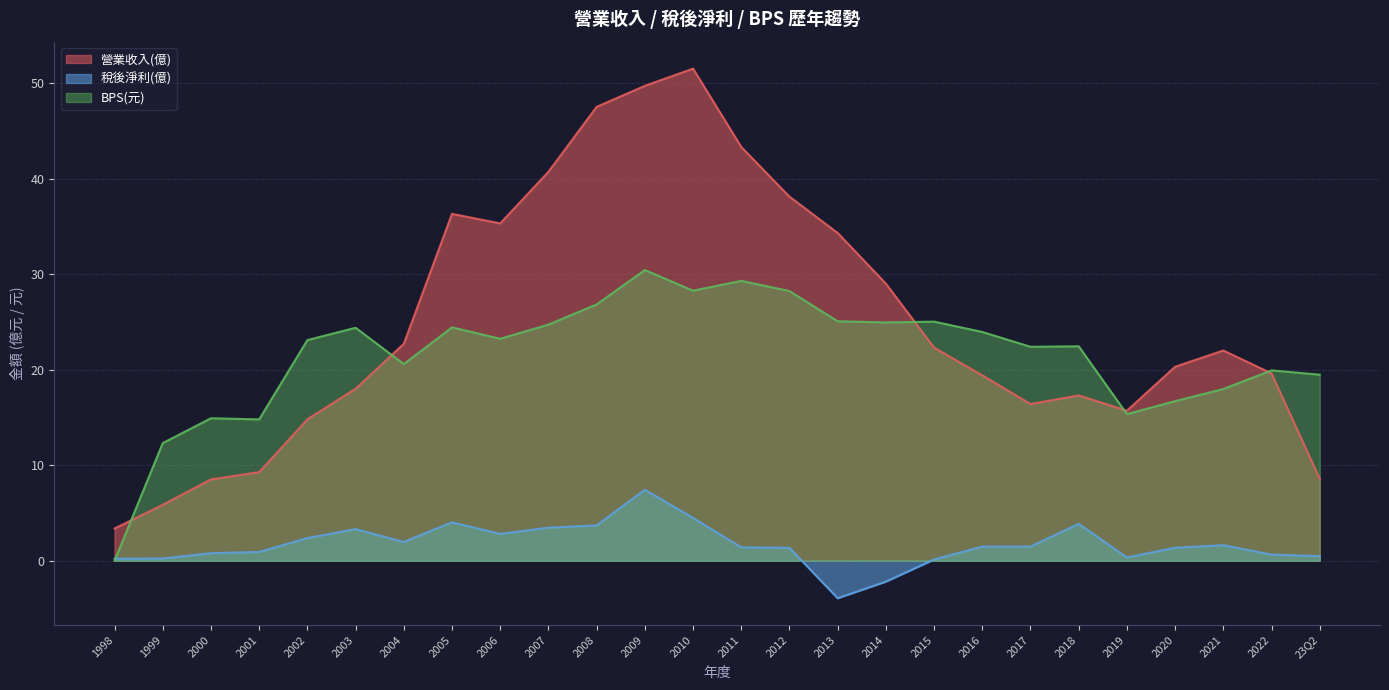

Where is 稅後淨利(億) nearest to the value 1?

2001